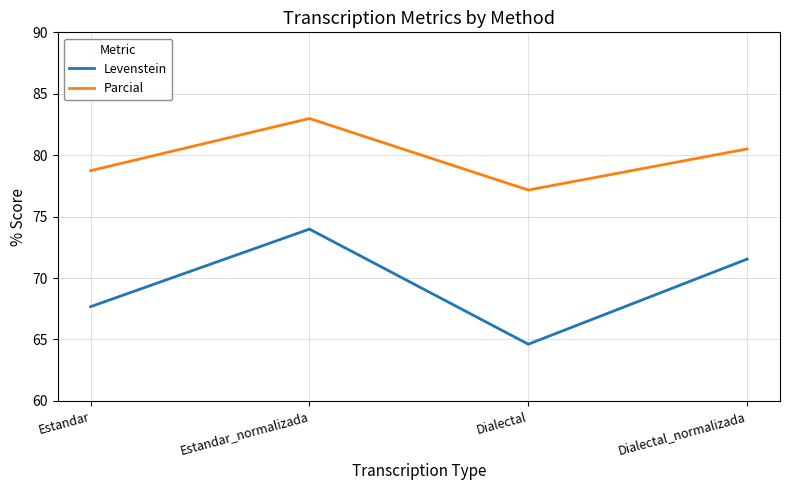

Which series has the largest total across all categories?

Parcial